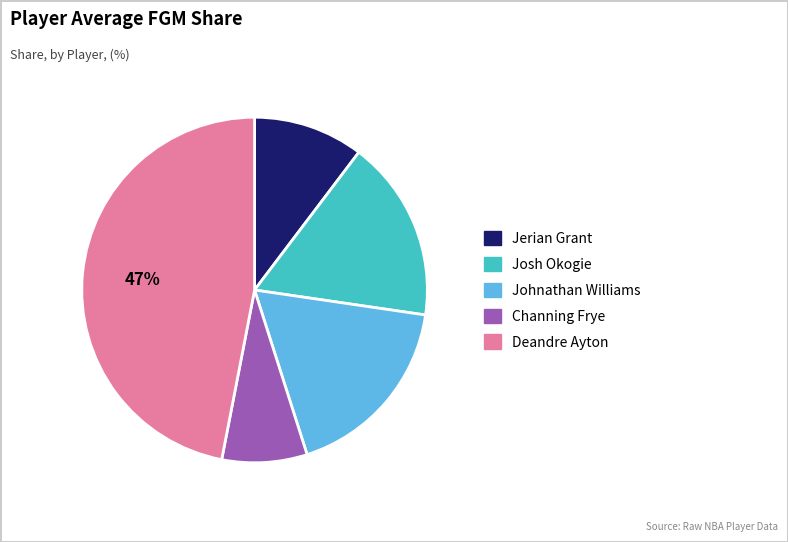

How many slices are in this pie chart?

5